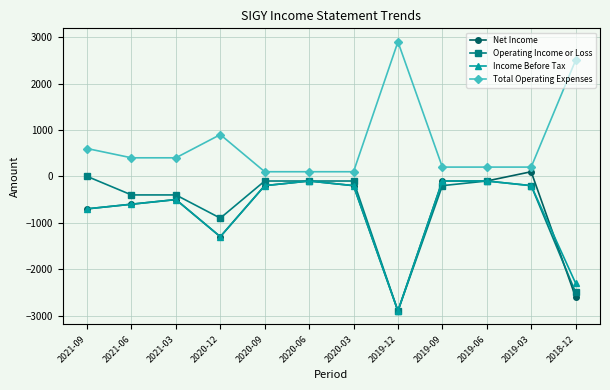

Rank the series by their maximum value, from highest to lowest.

Total Operating Expenses, Net Income, Operating Income or Loss, Income Before Tax